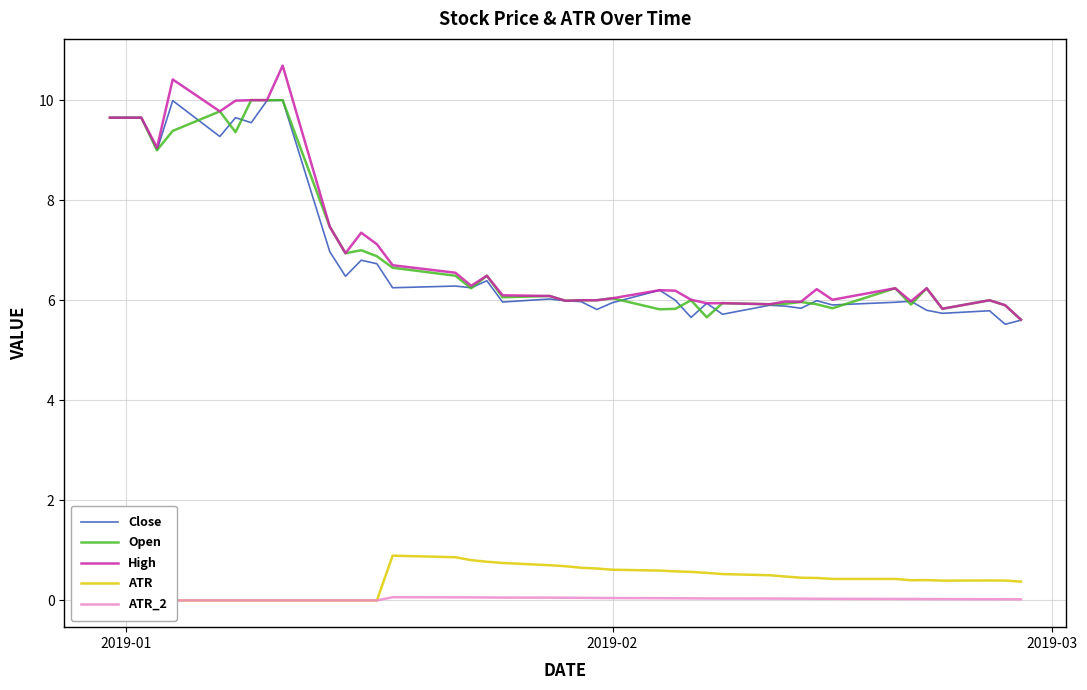

What is the lowest value of the Open series?

5.6